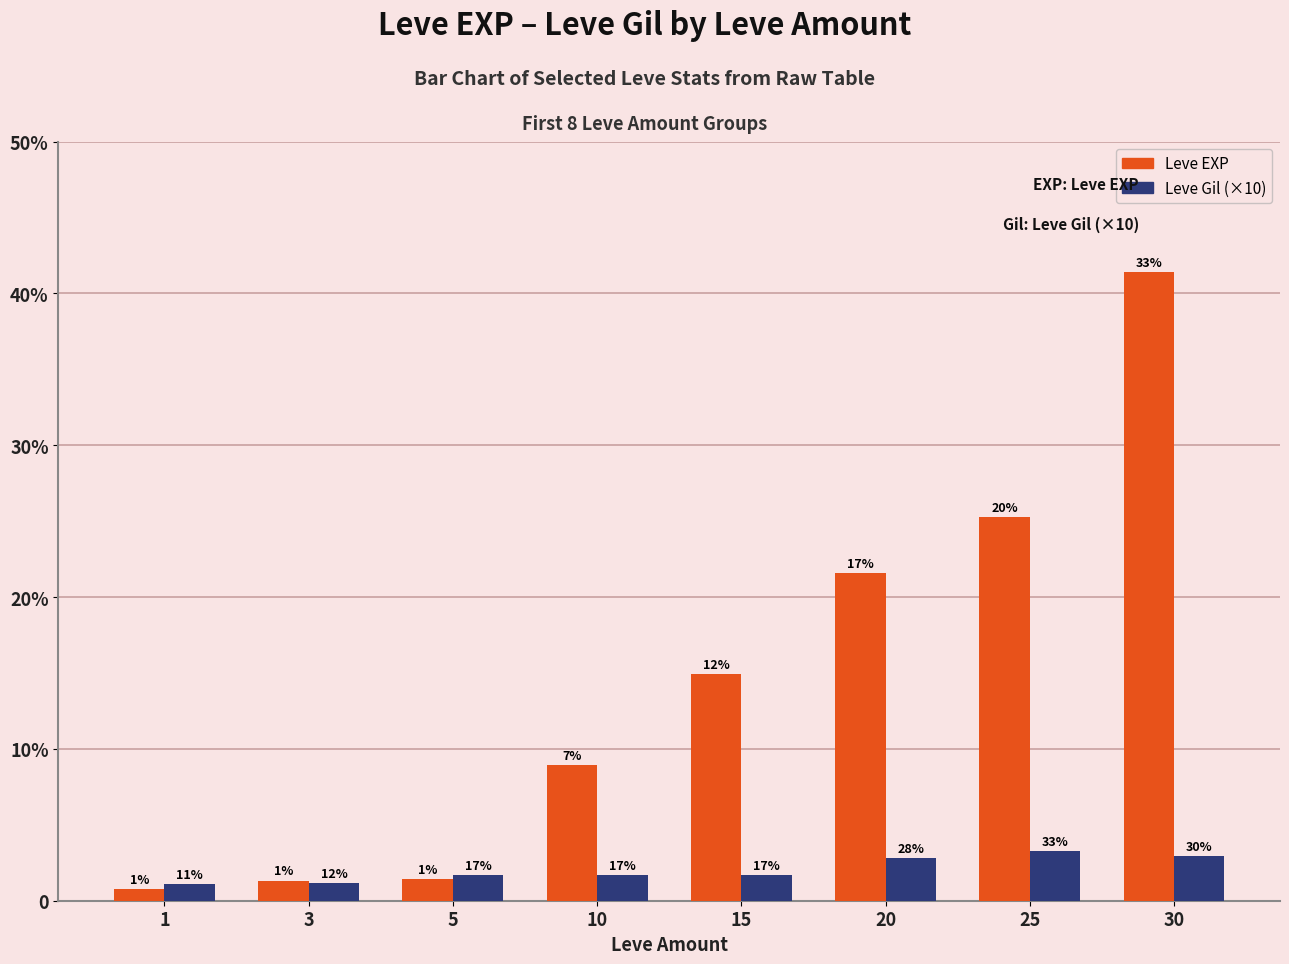

What are all the series names shown in the legend?

Leve EXP, Leve Gil (×10)